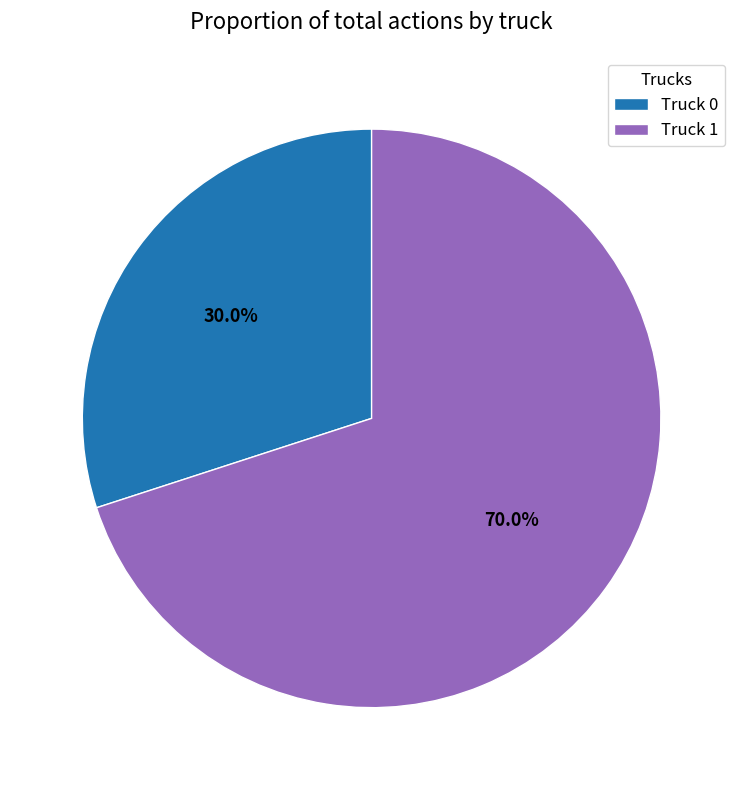

True or false: Truck 0 accounts for 22% of the total.

False